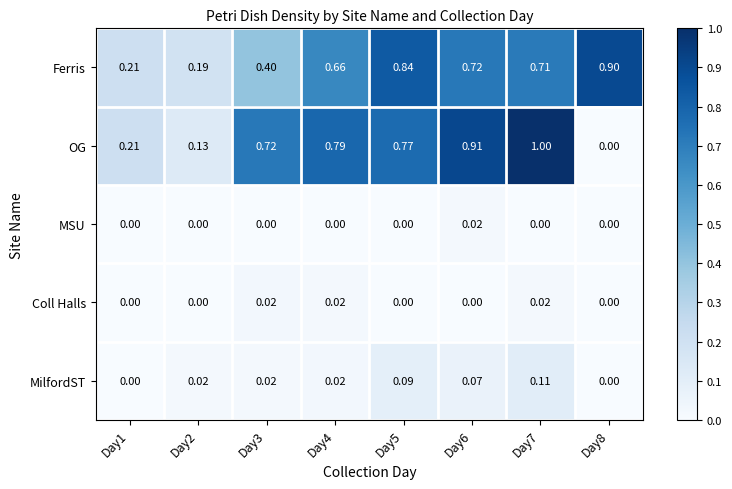

Which series has the largest range (max minus min)?

OG